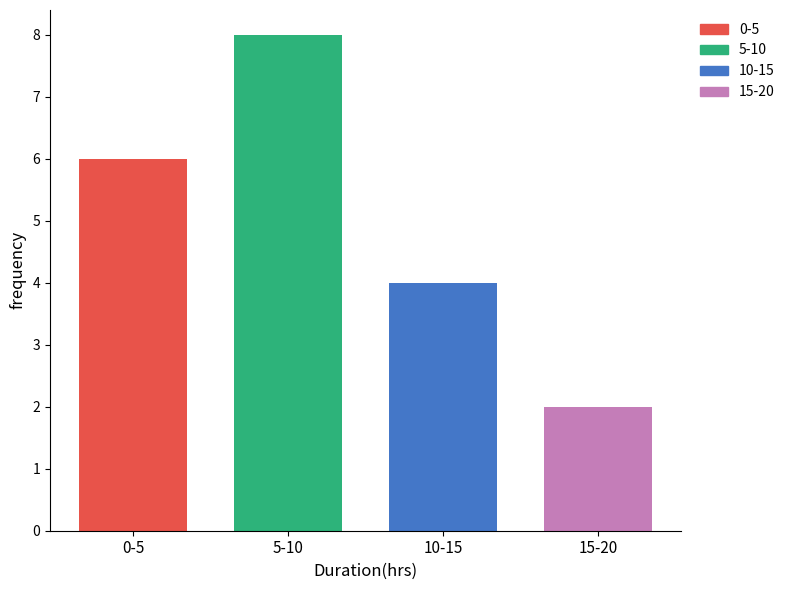

List the series in order of their peak value, highest first.

5-10, 0-5, 10-15, 15-20